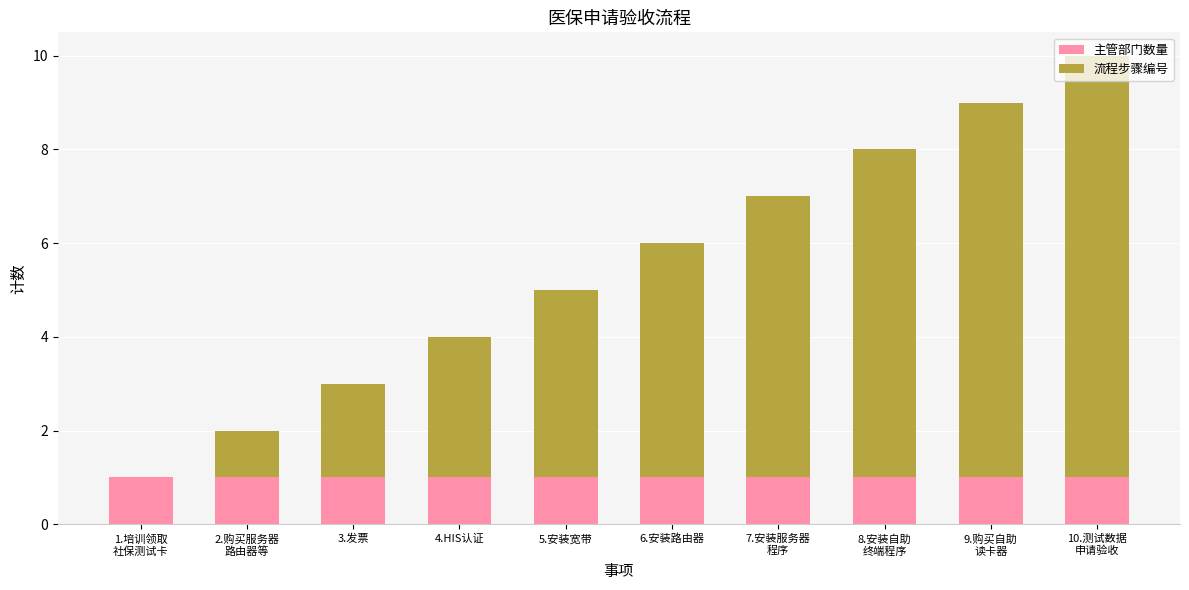

How many series are shown in this chart?

2